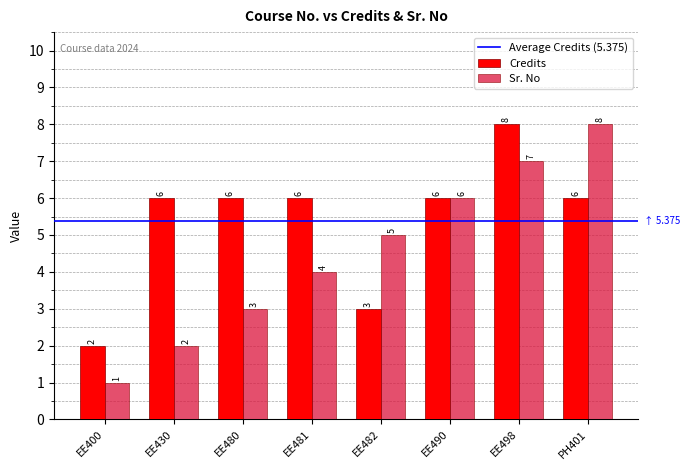

List the labels in order of Sr. No value, smallest first.

EE400, EE430, EE480, EE481, EE482, EE490, EE498, PH401